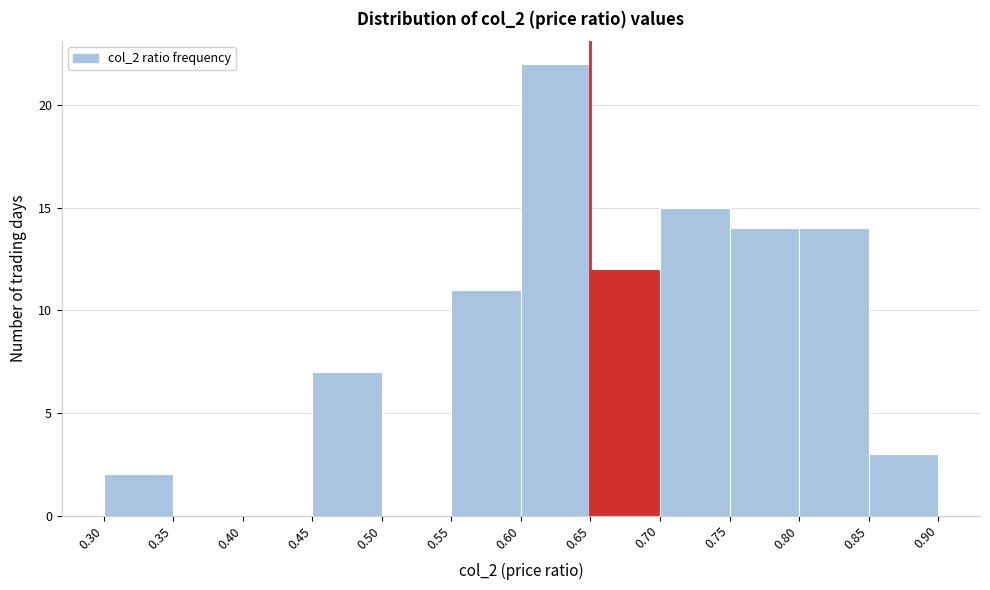

How tall is the bar that spans 0.65 to 0.70 on the x-axis? The values are not printed on the chart, so give them approximately, as read against the axis.

12